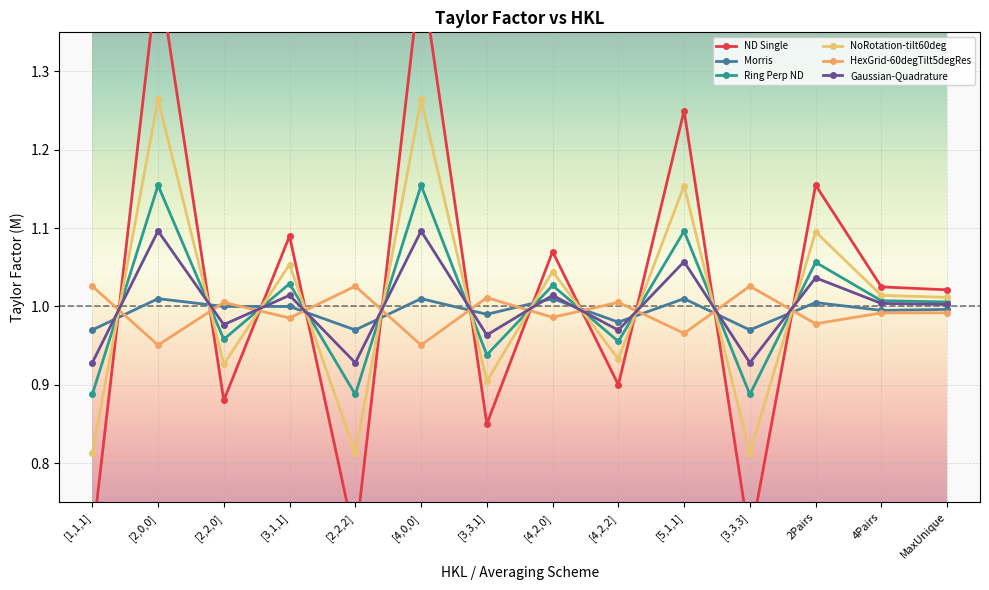

The value of ND Single at [5,1,1] is 0.4. True or false?

False